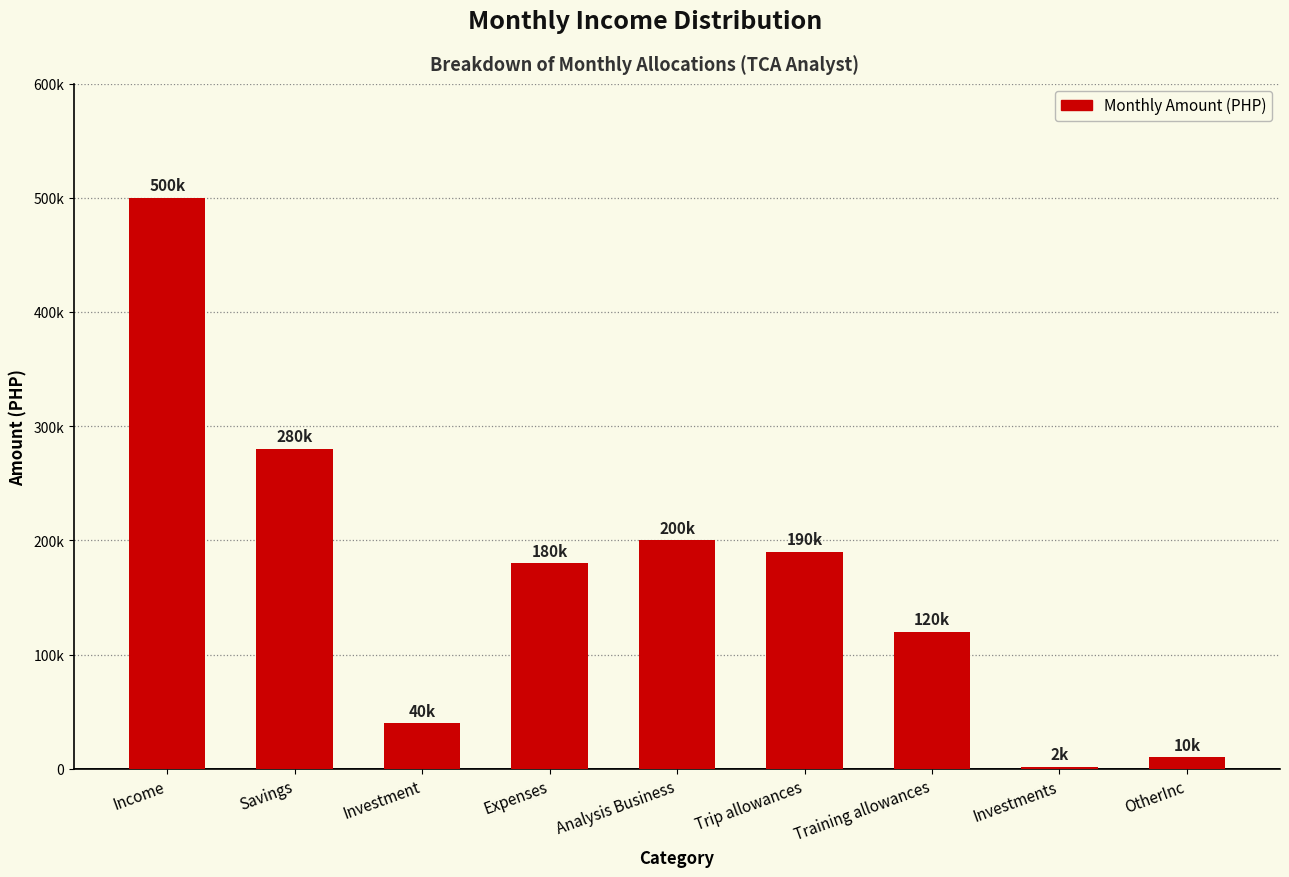

Are the bars horizontal?

No